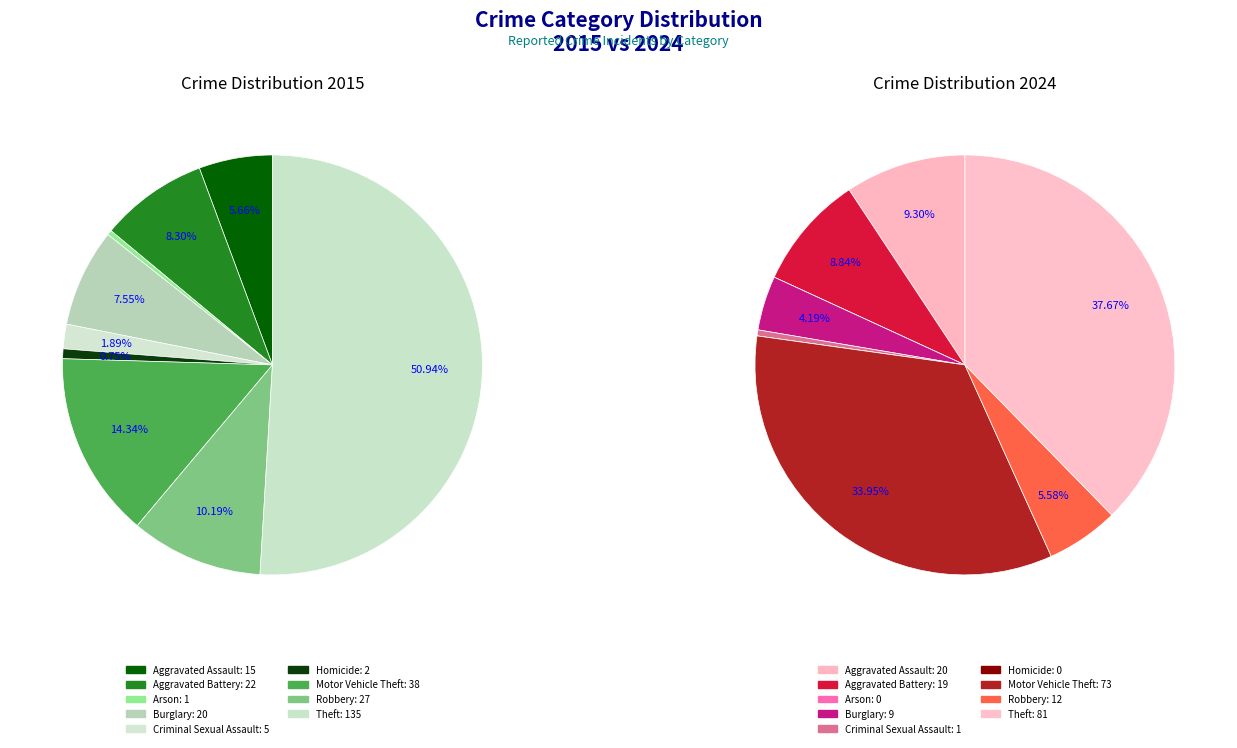

Rank the series by their maximum value, from highest to lowest.

values_2015, values_2024